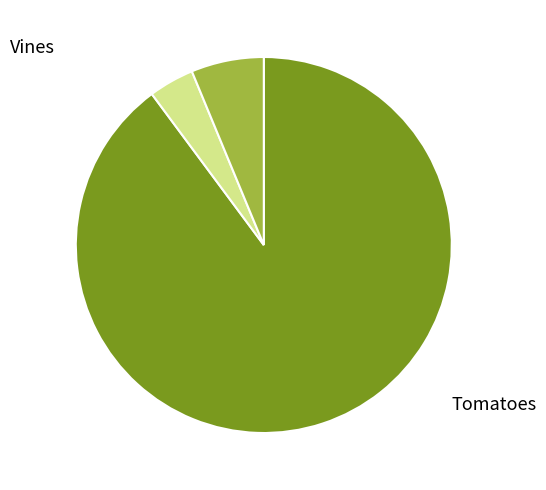

Is there any slice that represents more than half of the pie?

Yes